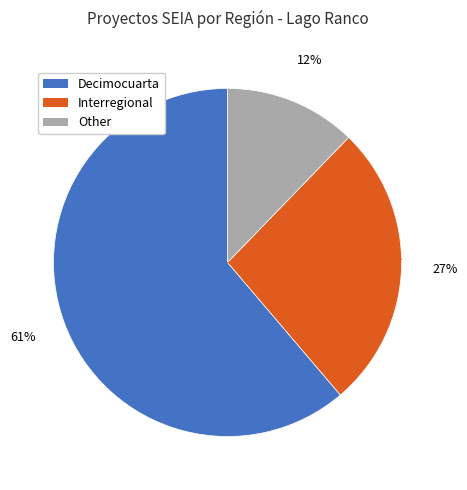

To the nearest percent, what percentage of the pie is Interregional?

27%